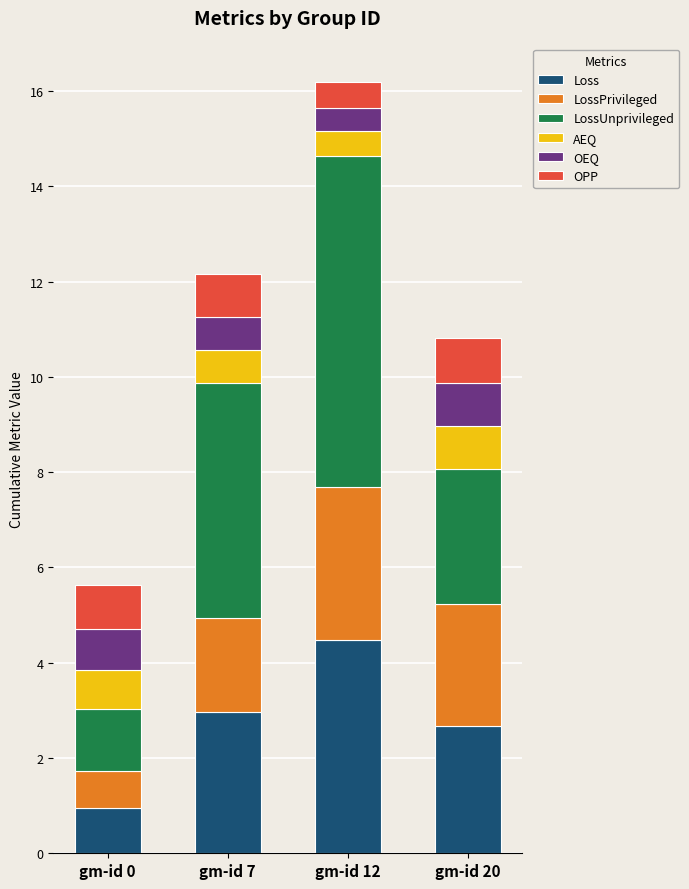

What is the total value across all series at gm-id 20?

10.8